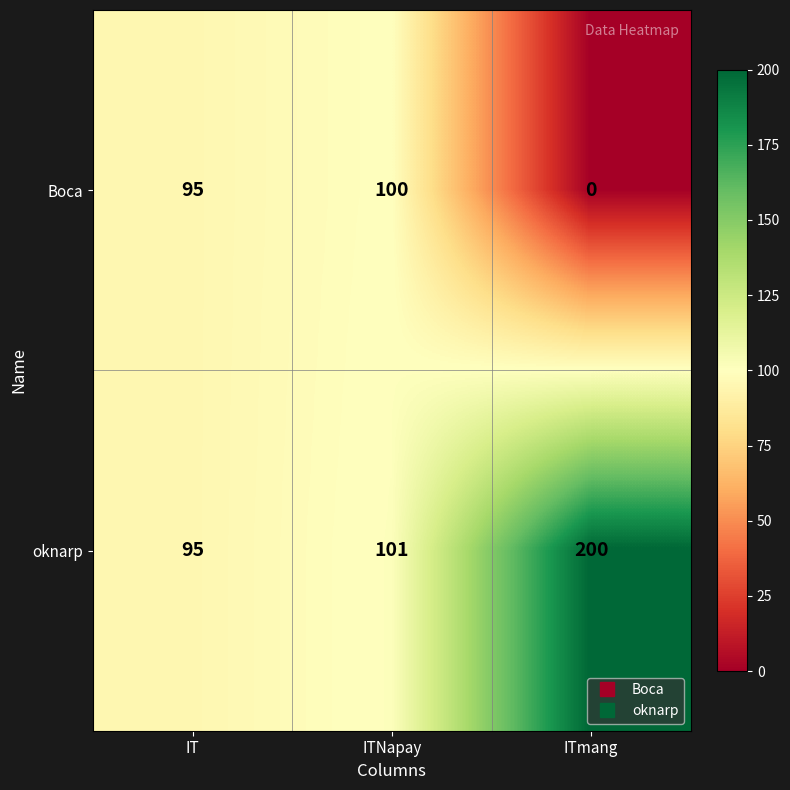

Which series changed the most between IT and ITmang?

oknarp